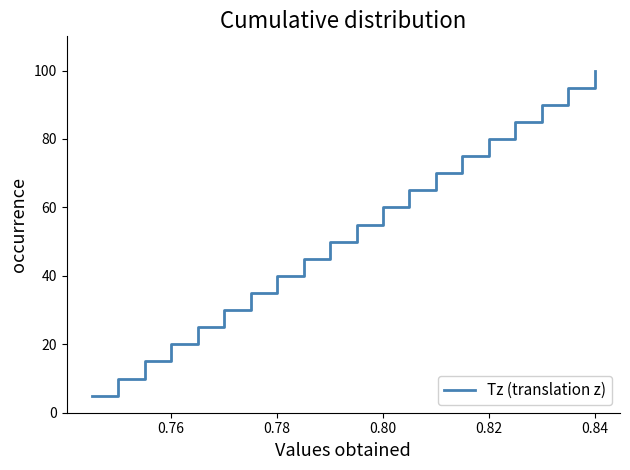

What is the difference between the maximum and minimum values?

95.0